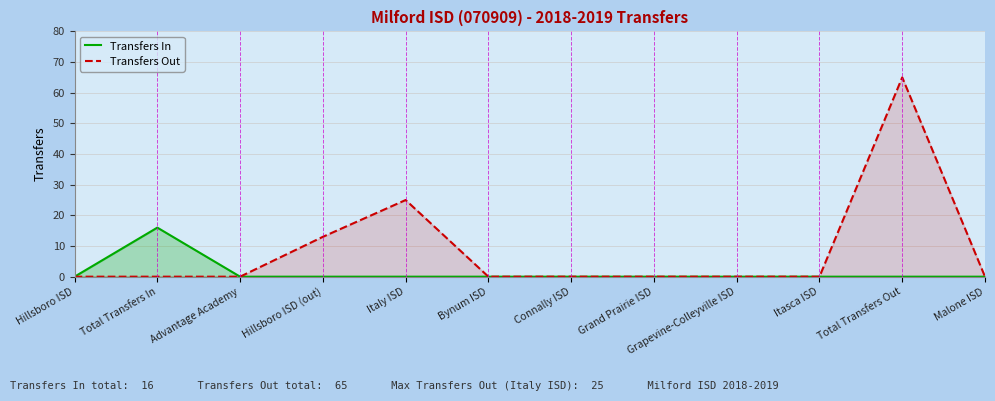

What is the average value of the Transfers Out series?

9